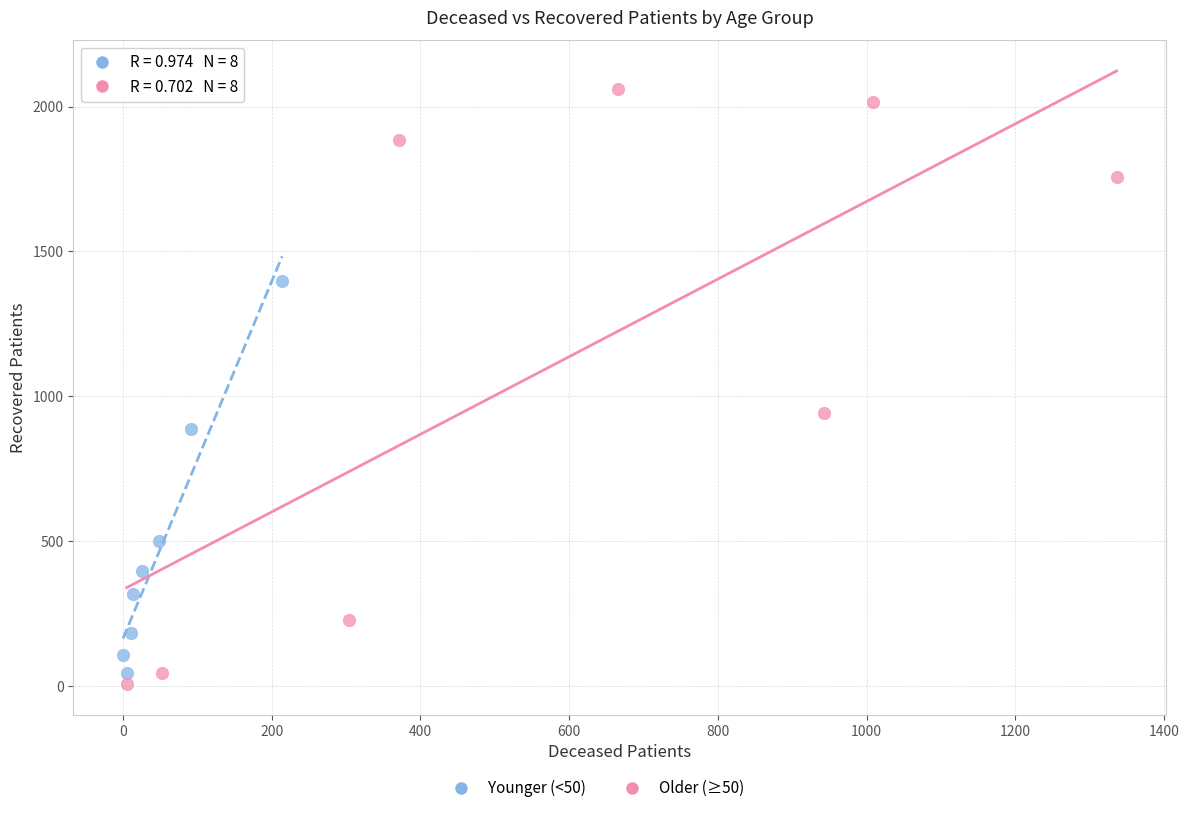

Which series contains the highest Y value?

Older (≥50)